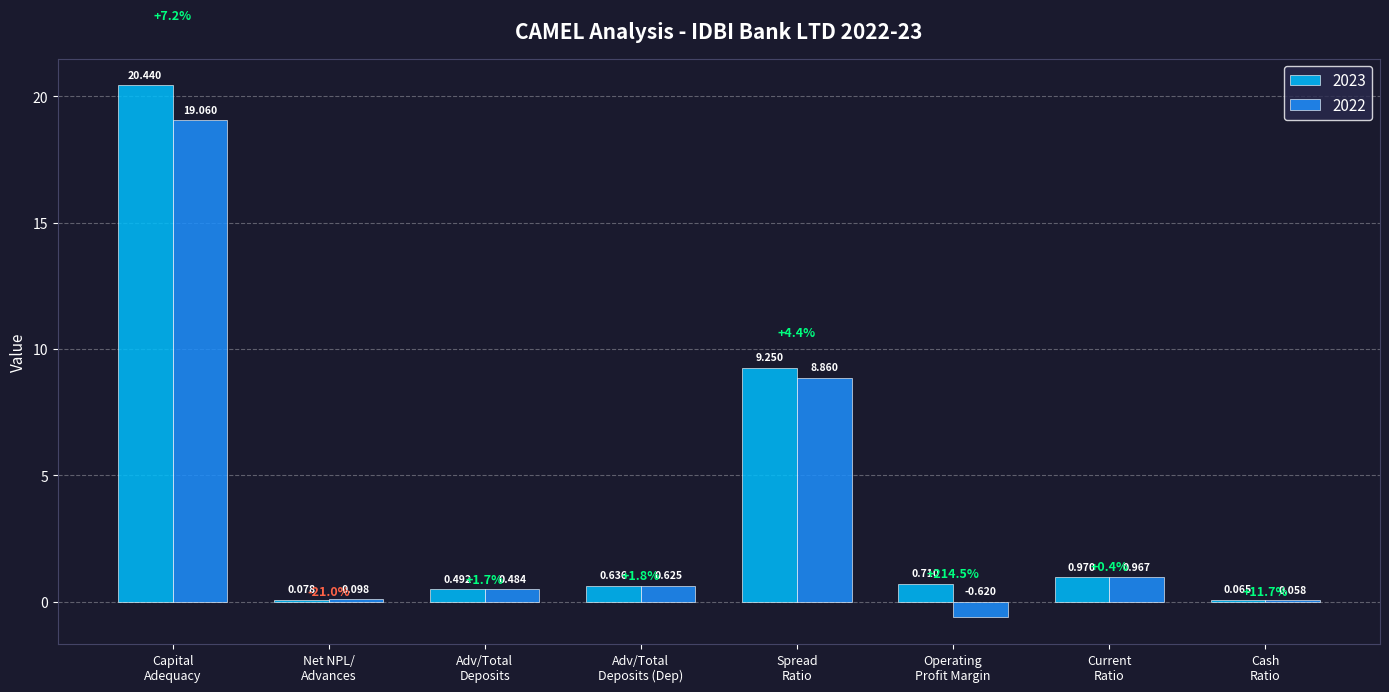

What are all the series names shown in the legend?

2023, 2022